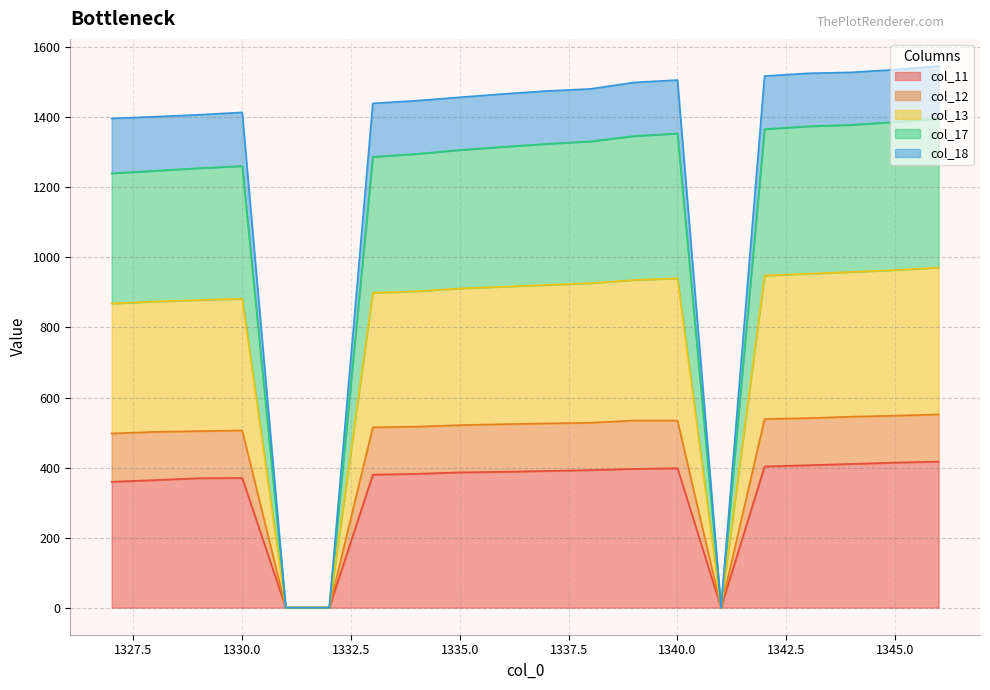

What is the maximum value shown in the chart?

1546.7